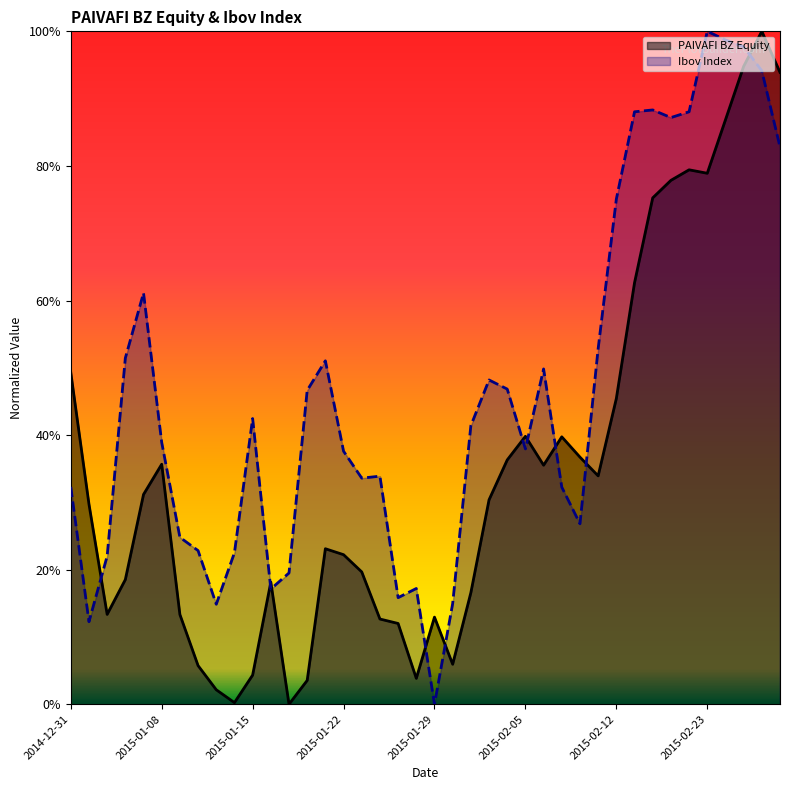

At which category does the chart reach its minimum across all series?

2015-01-19